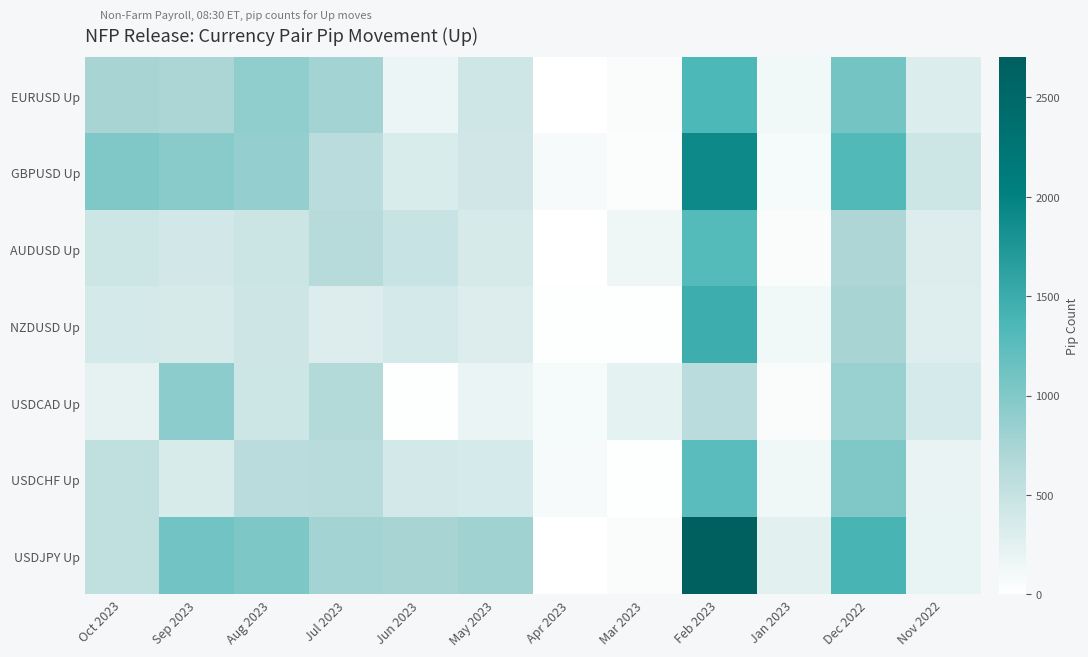

Reading right to left, transcribe all the data shown in this chart.

EURUSD Up: Nov 2022=311	Dec 2022=1076	Jan 2023=119	Feb 2023=1342	Mar 2023=49	Apr 2023=10	May 2023=429	Jun 2023=176	Jul 2023=776	Aug 2023=900	Sep 2023=709	Oct 2023=746
GBPUSD Up: Nov 2022=444	Dec 2022=1311	Jan 2023=94	Feb 2023=1904	Mar 2023=41	Apr 2023=77	May 2023=410	Jun 2023=335	Jul 2023=595	Aug 2023=872	Sep 2023=947	Oct 2023=1008
AUDUSD Up: Nov 2022=301	Dec 2022=704	Jan 2023=46	Feb 2023=1291	Mar 2023=153	Apr 2023=9	May 2023=352	Jun 2023=482	Jul 2023=628	Aug 2023=460	Sep 2023=395	Oct 2023=443
NZDUSD Up: Nov 2022=287	Dec 2022=741	Jan 2023=117	Feb 2023=1487	Mar 2023=18	Apr 2023=11	May 2023=300	Jun 2023=378	Jul 2023=301	Aug 2023=437	Sep 2023=358	Oct 2023=371
USDCAD Up: Nov 2022=364	Dec 2022=841	Jan 2023=45	Feb 2023=609	Mar 2023=226	Apr 2023=90	May 2023=187	Jun 2023=15	Jul 2023=661	Aug 2023=447	Sep 2023=922	Oct 2023=220
USDCHF Up: Nov 2022=192	Dec 2022=1005	Jan 2023=130	Feb 2023=1256	Mar 2023=13	Apr 2023=76	May 2023=363	Jun 2023=388	Jul 2023=622	Aug 2023=611	Sep 2023=339	Oct 2023=557
USDJPY Up: Nov 2022=206	Dec 2022=1389	Jan 2023=258	Feb 2023=2662	Mar 2023=48	Apr 2023=2	May 2023=782	Jun 2023=745	Jul 2023=760	Aug 2023=1022	Sep 2023=1107	Oct 2023=556